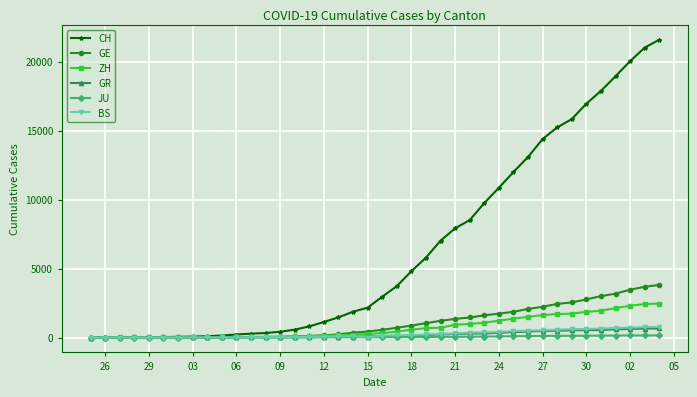

Count the number of data series in this chart.

6